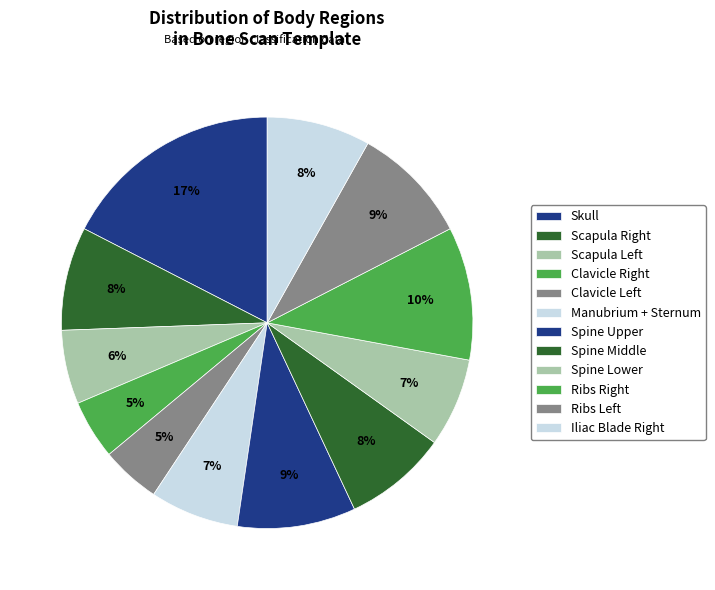

To the nearest percent, what portion does Spine Upper represent?

9%